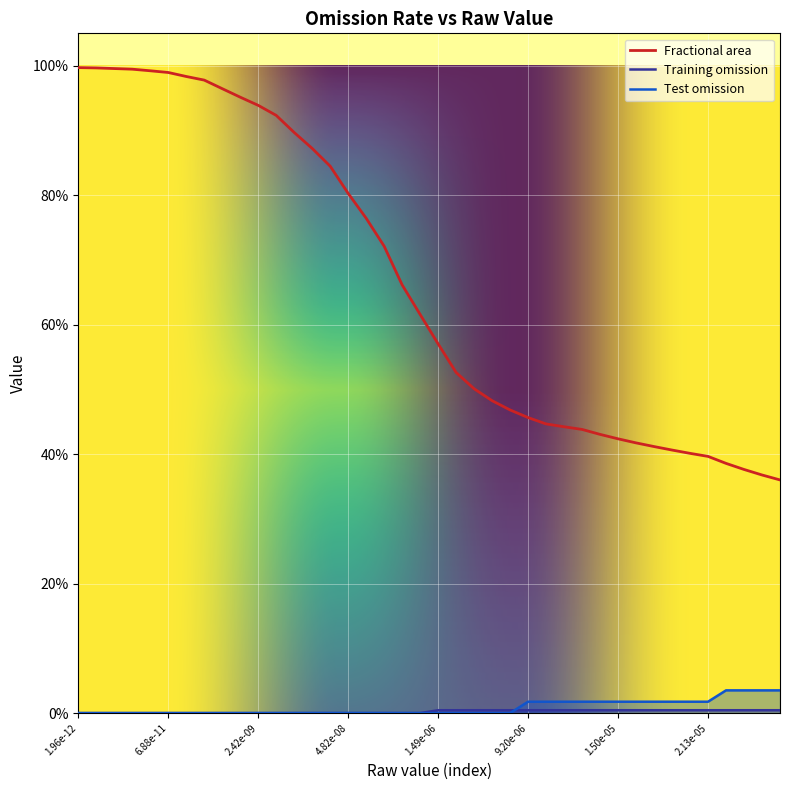

Rank the series by their maximum value, from highest to lowest.

Fractional area, Test omission, Training omission